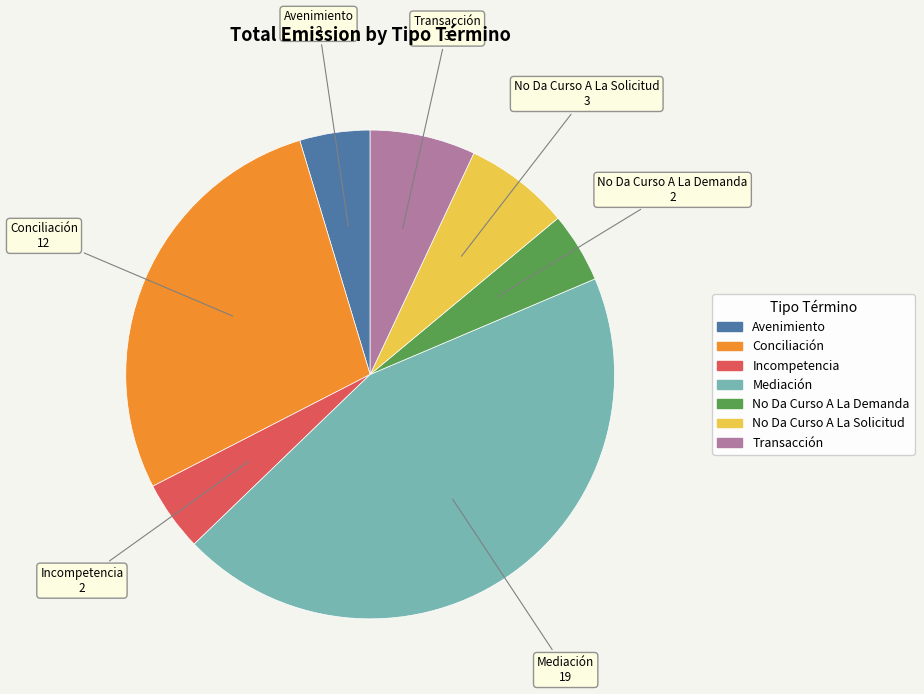

Combined, do Conciliación and Transacción account for over 50%?

No